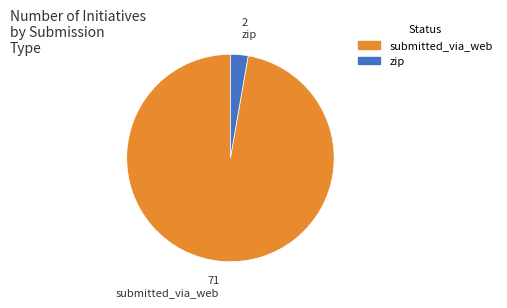

How many slices are in this pie chart?

2